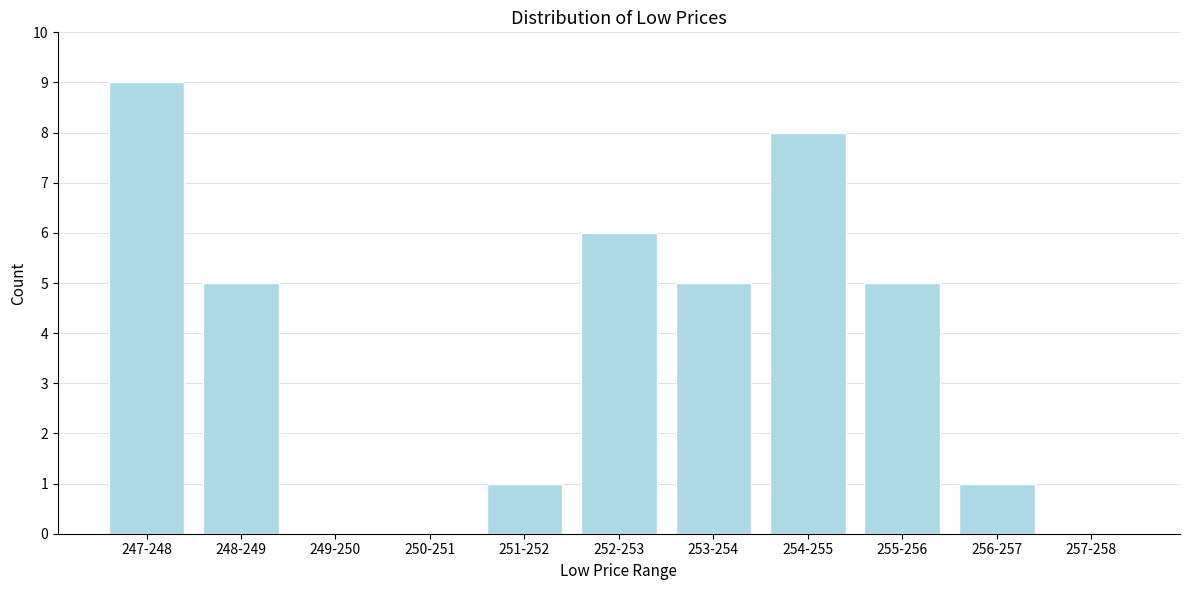

Reading right to left, transcribe all the data shown in this chart.

257-258=0	256-257=1	255-256=5	254-255=8	253-254=5	252-253=6	251-252=1	250-251=0	249-250=0	248-249=5	247-248=9